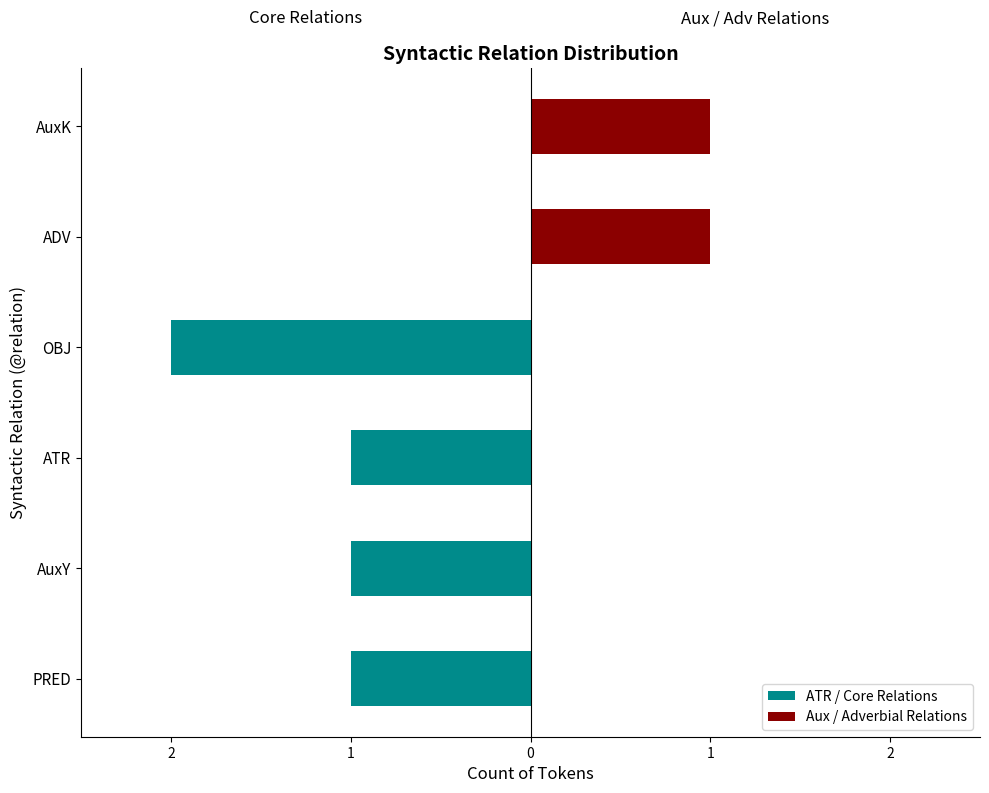

True or false: Aux / Adverbial Relations has a value of 1 at ADV.

False